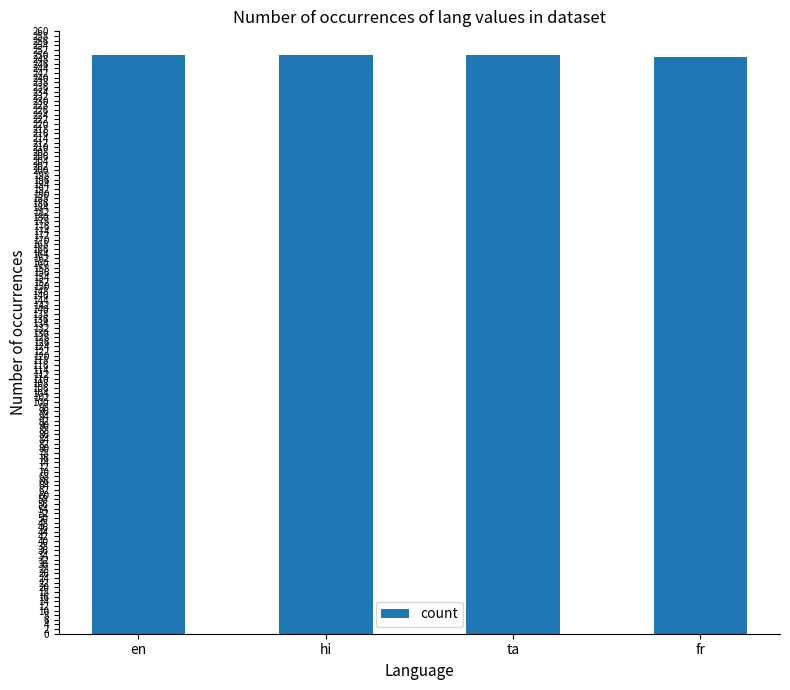

What position from the left is hi?

2